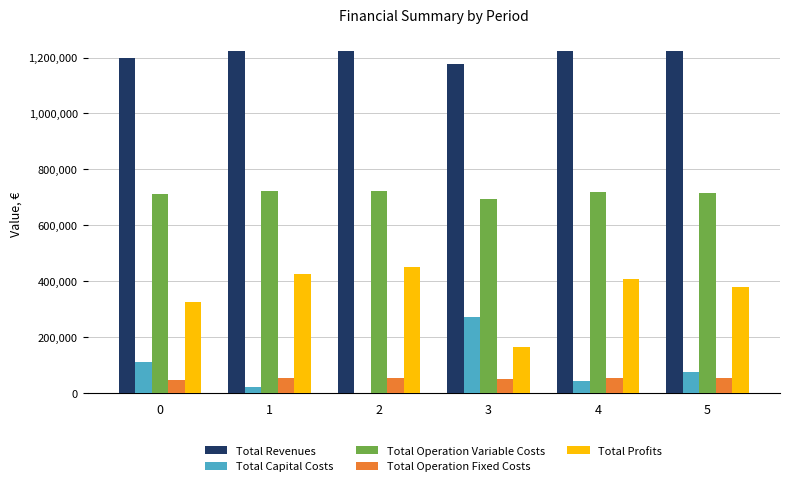

What is the average value of the Total Capital Costs series?

87669.3